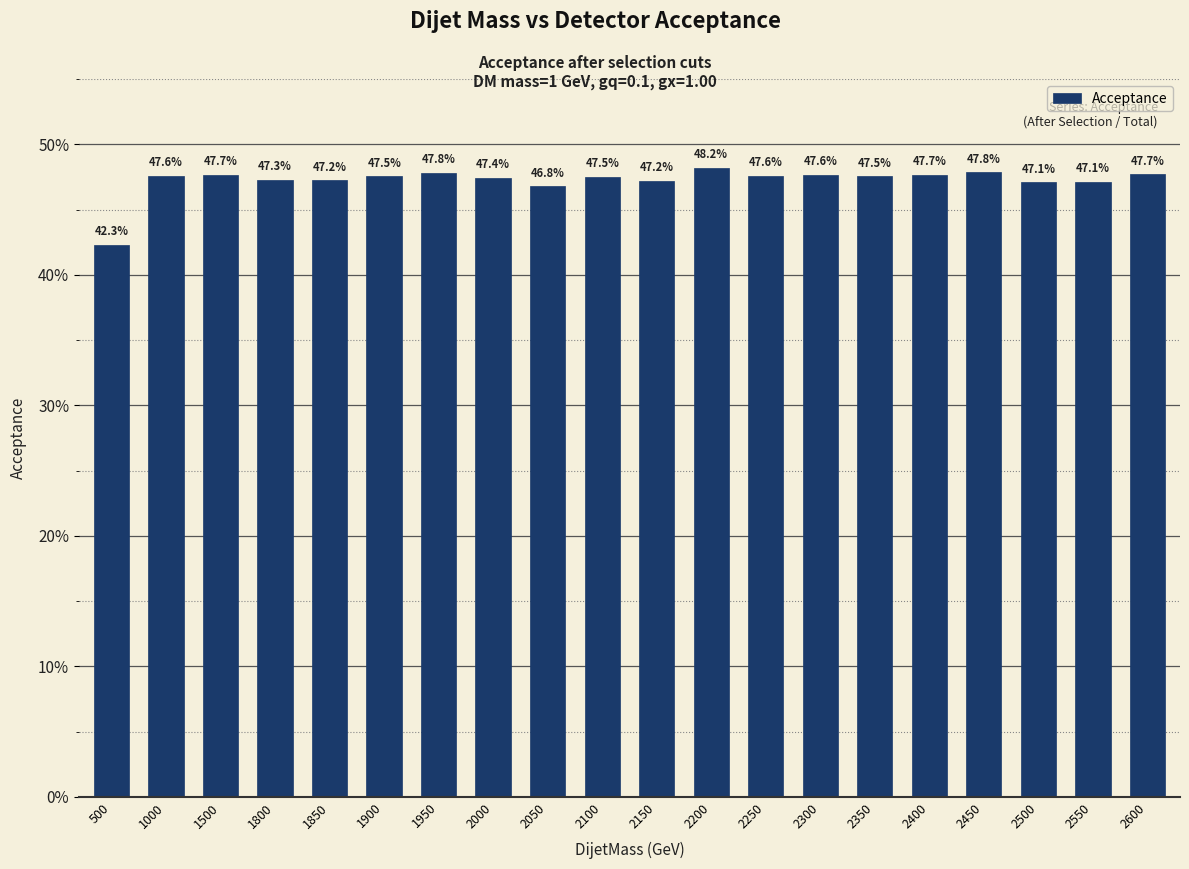

Rank the categories by value from highest to lowest.

2200, 2450, 1950, 2600, 1500, 2400, 2300, 2250, 1000, 2350, 1900, 2100, 2000, 1800, 1850, 2150, 2550, 2500, 2050, 500